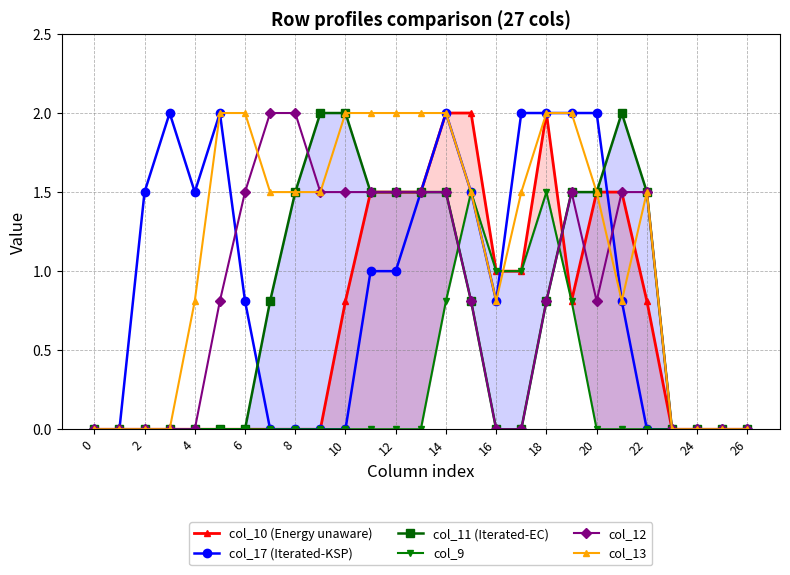

True or false: col_17 (Iterated-KSP) has a value of 2.0 at 18.

True